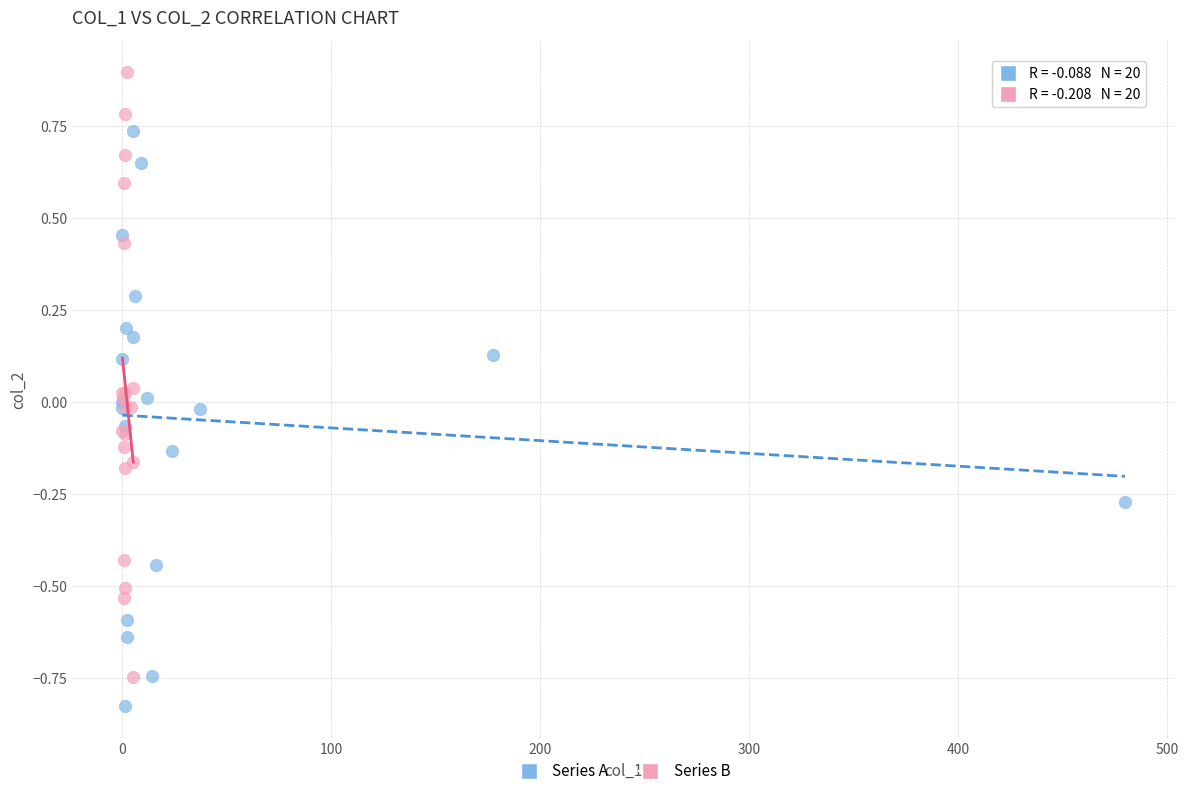

Which series reaches the maximum Y coordinate?

Series B